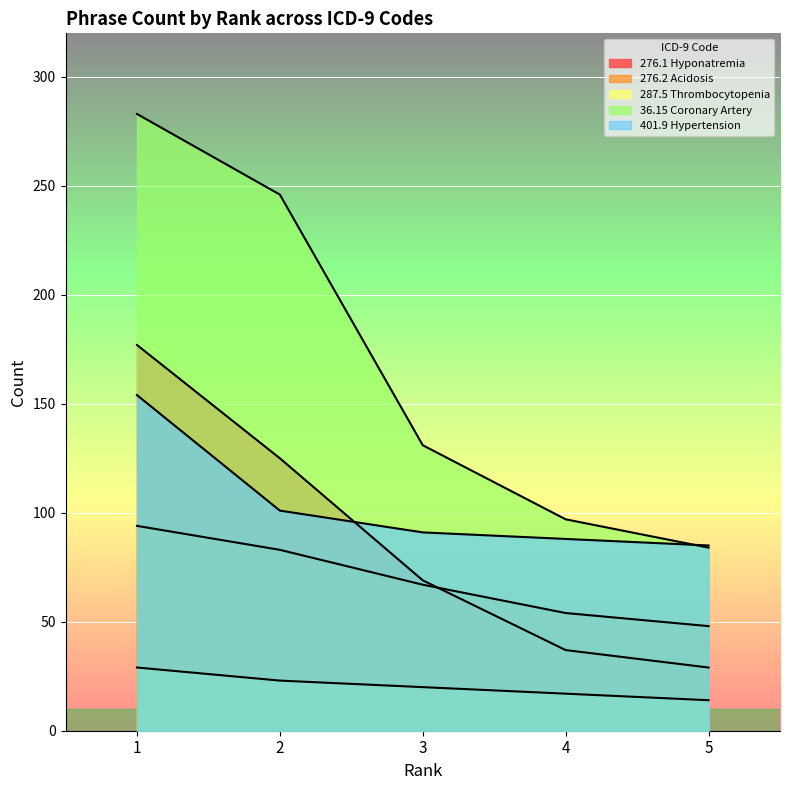

True or false: 36.15 Coronary Artery and 287.5 Thrombocytopenia cross at least once.

False